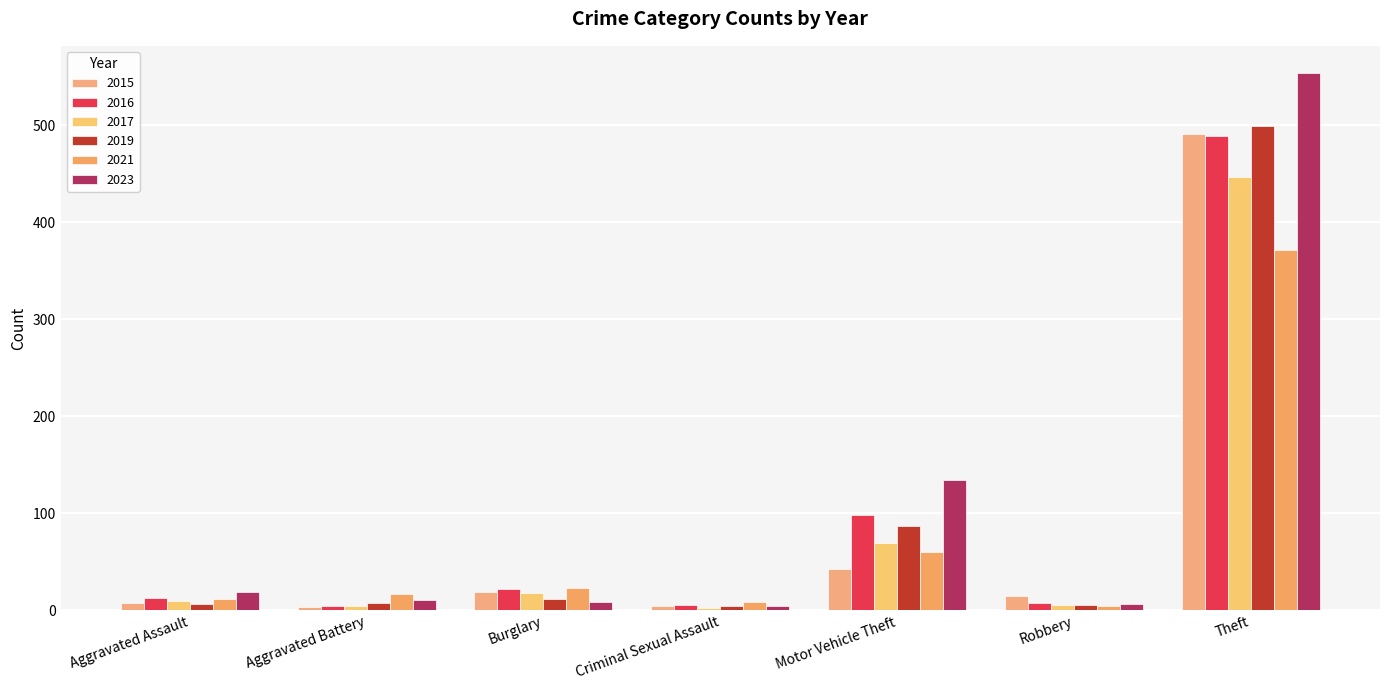

What is the value of the 2017 bar at the 5th from the left?

69